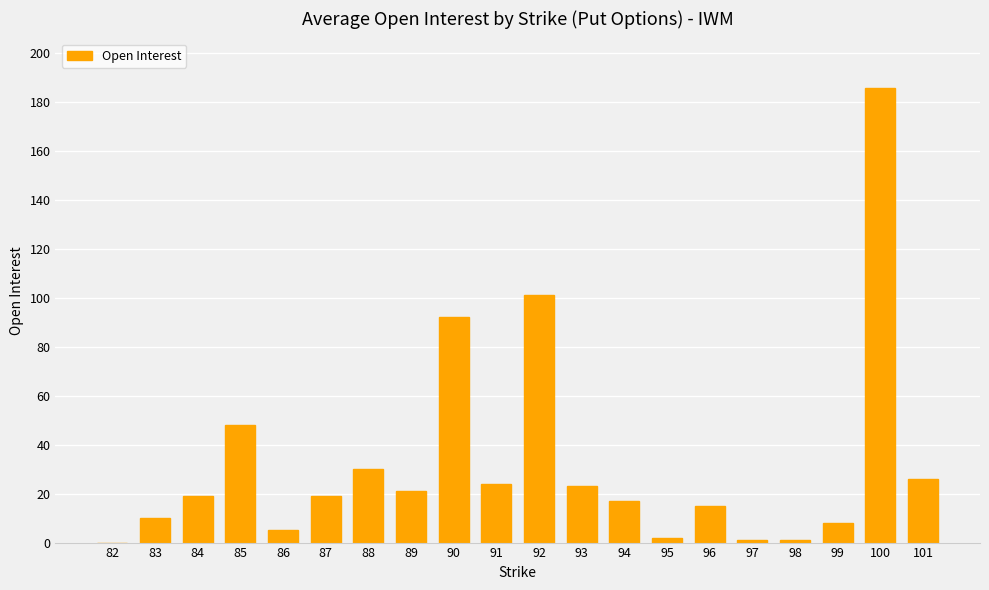

Are the bars horizontal?

No